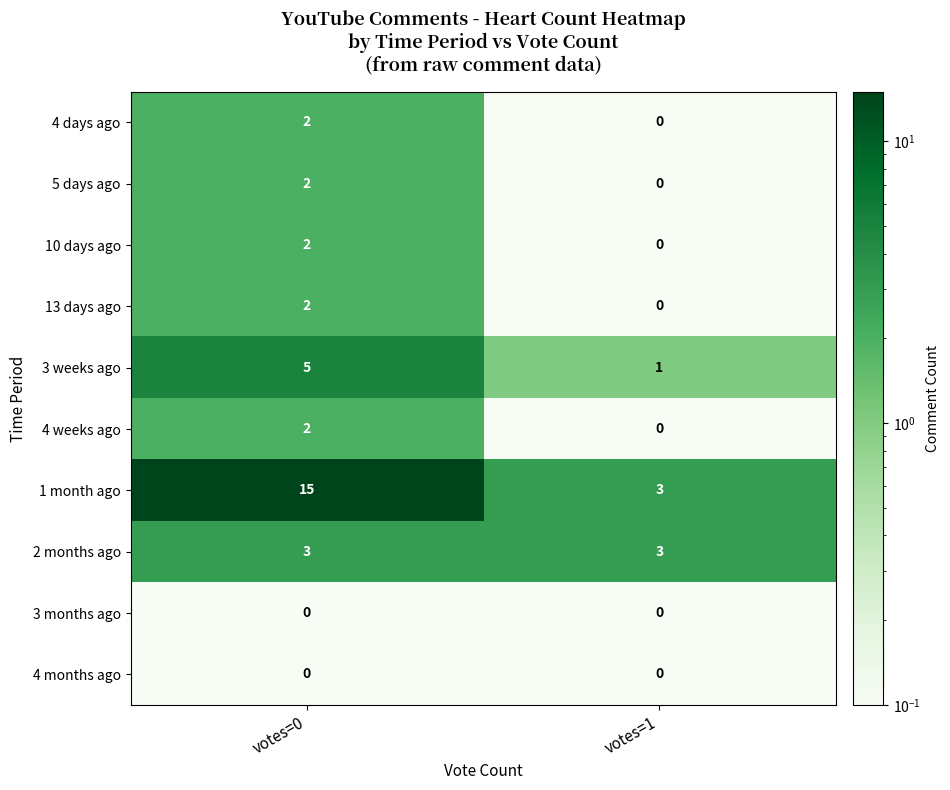

Reading right to left, list all the values displayed in this chart.

4 days ago: votes=1=0	votes=0=2
5 days ago: votes=1=0	votes=0=2
10 days ago: votes=1=0	votes=0=2
13 days ago: votes=1=0	votes=0=2
3 weeks ago: votes=1=1	votes=0=5
4 weeks ago: votes=1=0	votes=0=2
1 month ago: votes=1=3	votes=0=15
2 months ago: votes=1=3	votes=0=3
3 months ago: votes=1=0	votes=0=0
4 months ago: votes=1=0	votes=0=0